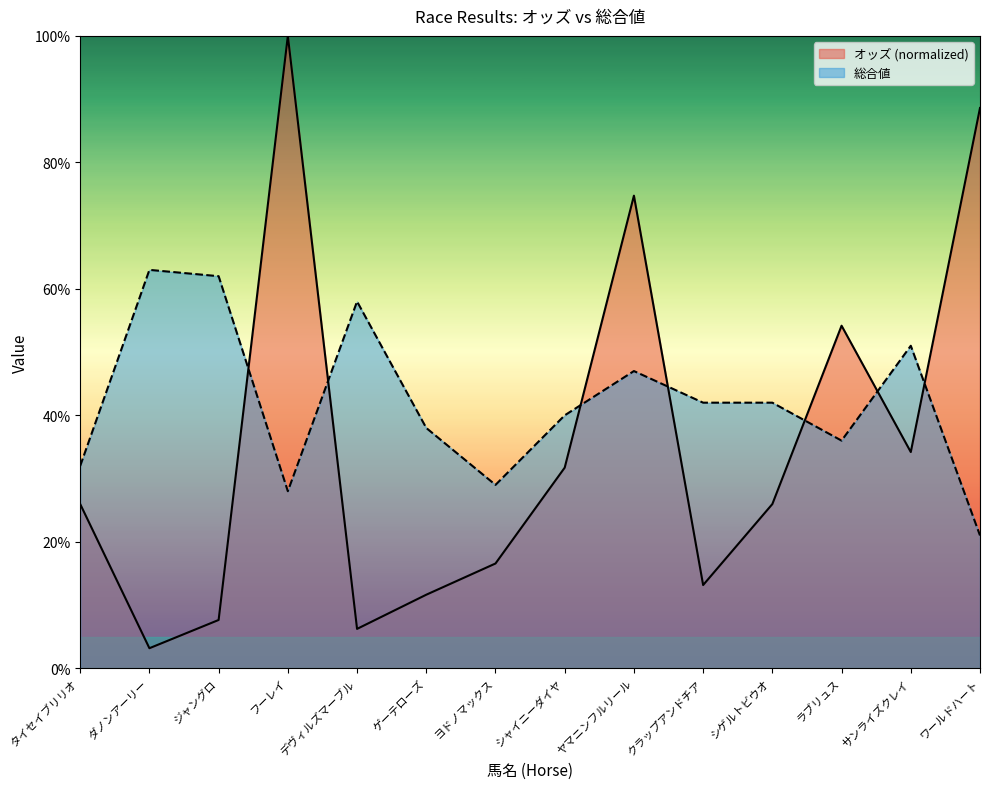

Which label corresponds to the smallest value in the chart?

ダノンアーリー